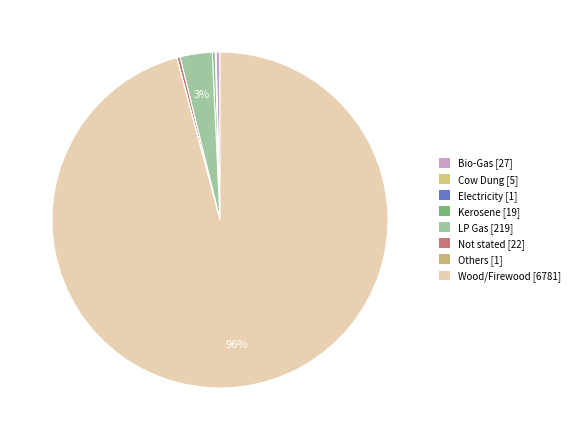

How many segments does this pie chart have?

8